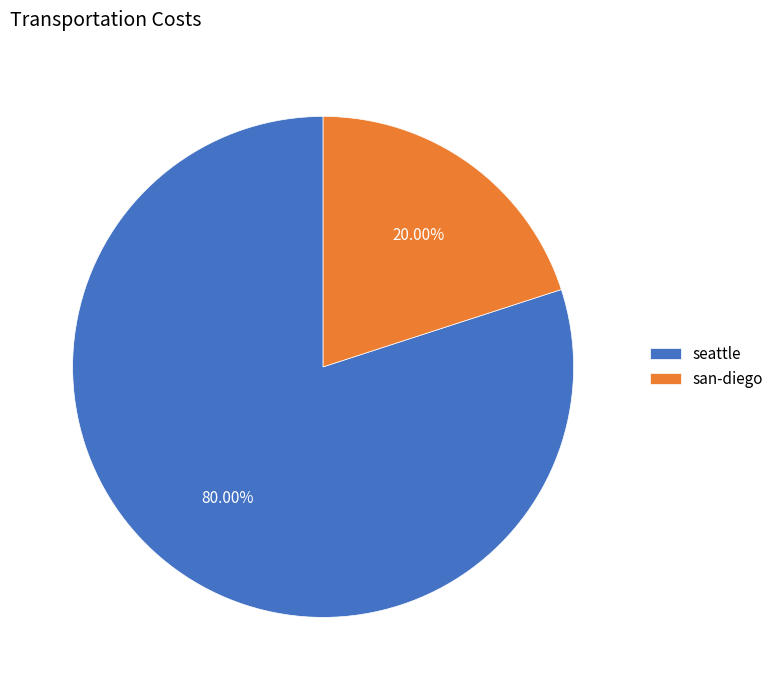

To the nearest percent, what portion does seattle represent?

80%